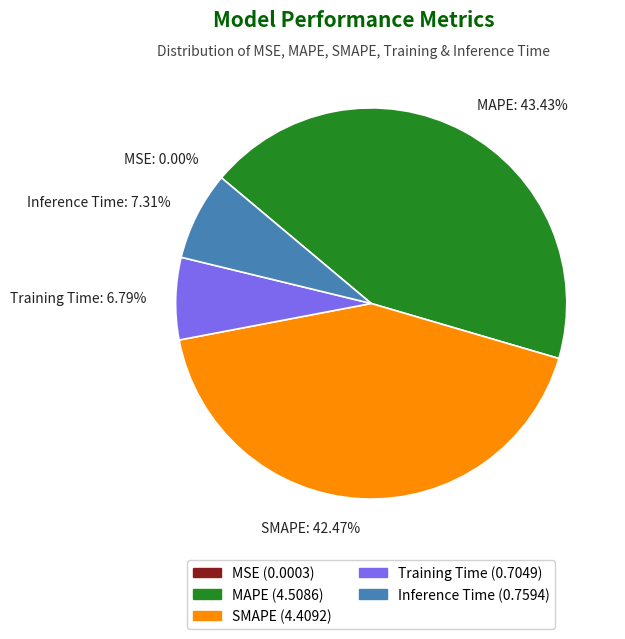

Which category has the biggest portion of the pie?

MAPE